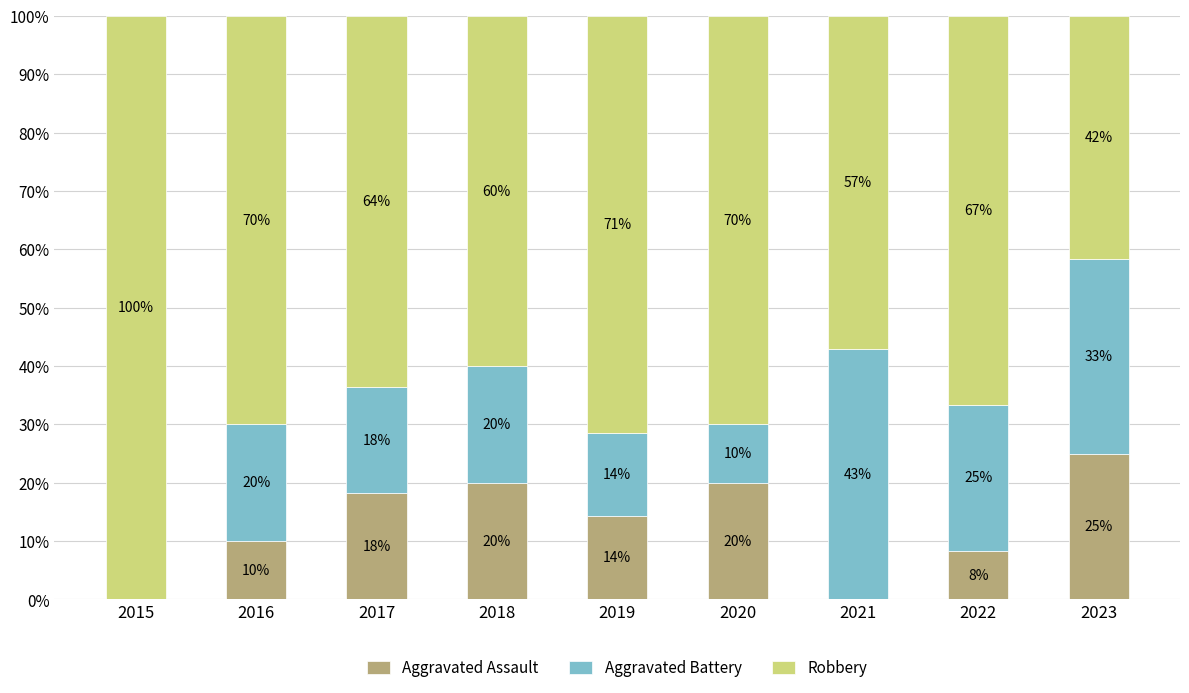

What is the total value across all series at 2016?

100.0